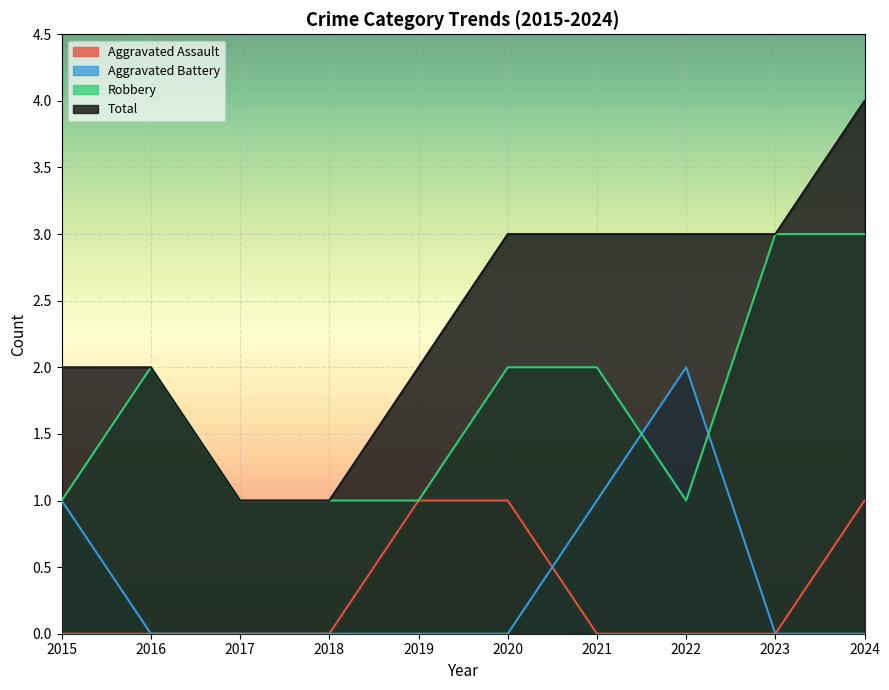

Is the value of Robbery at 2015 greater than the value of Aggravated Assault at 2022?

Yes